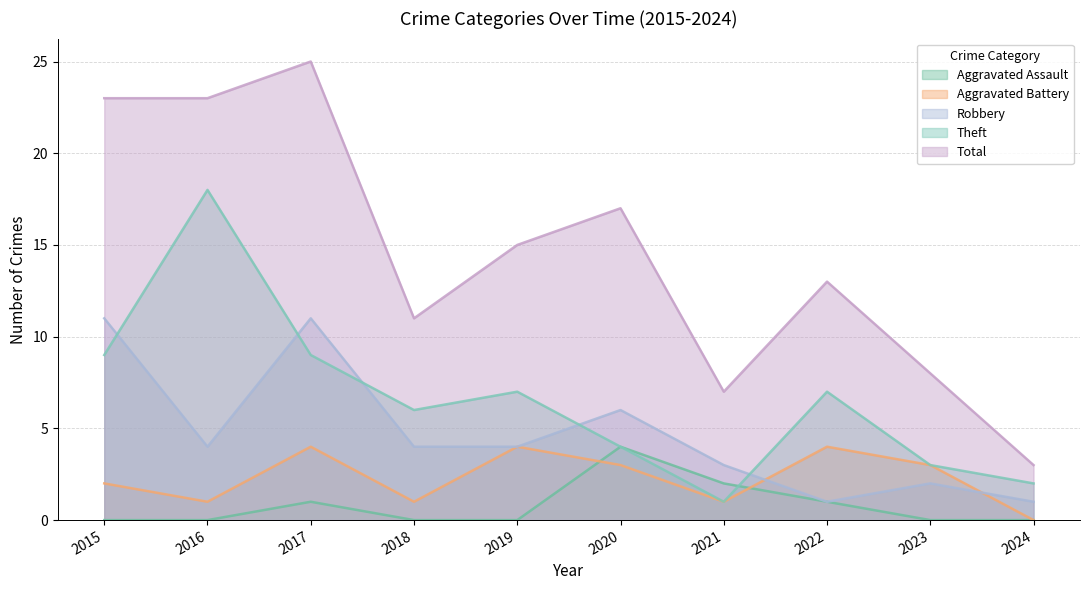

True or false: Aggravated Assault has more than 1 points higher than both neighbors.

True